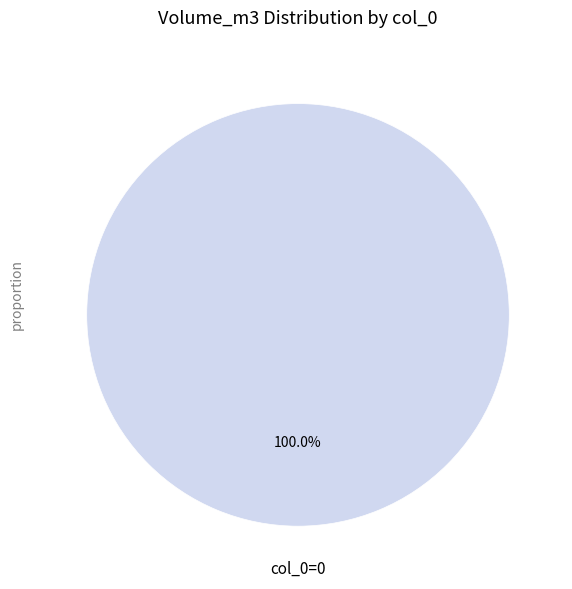

Is there any slice that represents more than half of the pie?

Yes